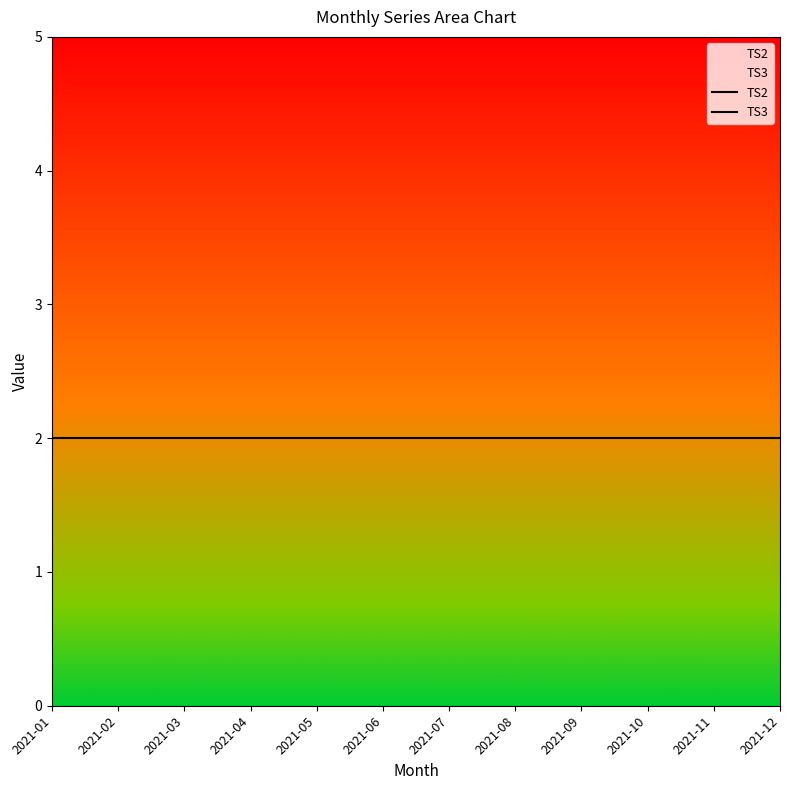

How many lines are shown in the chart?

2